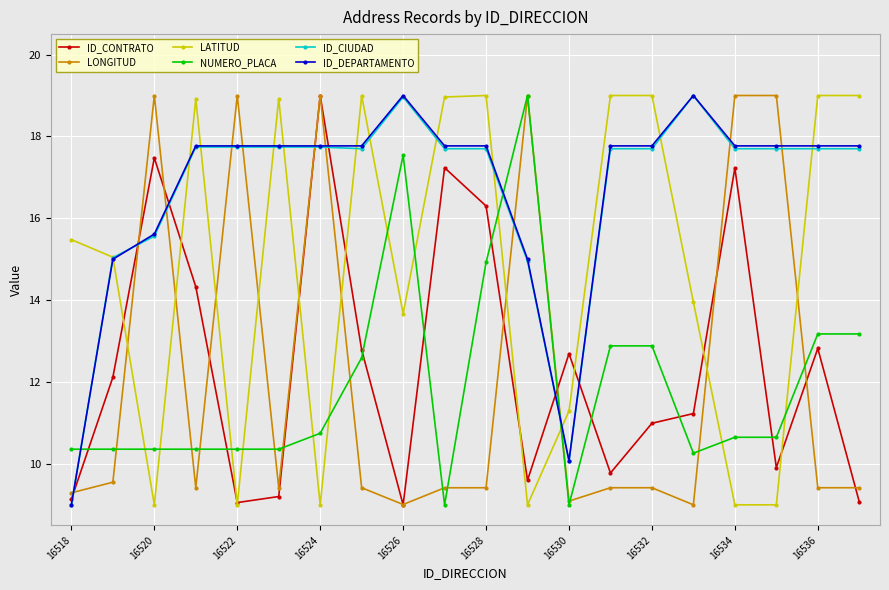

What is the difference between the maximum and second lowest values in the ID_CONTRATO series?

9.9